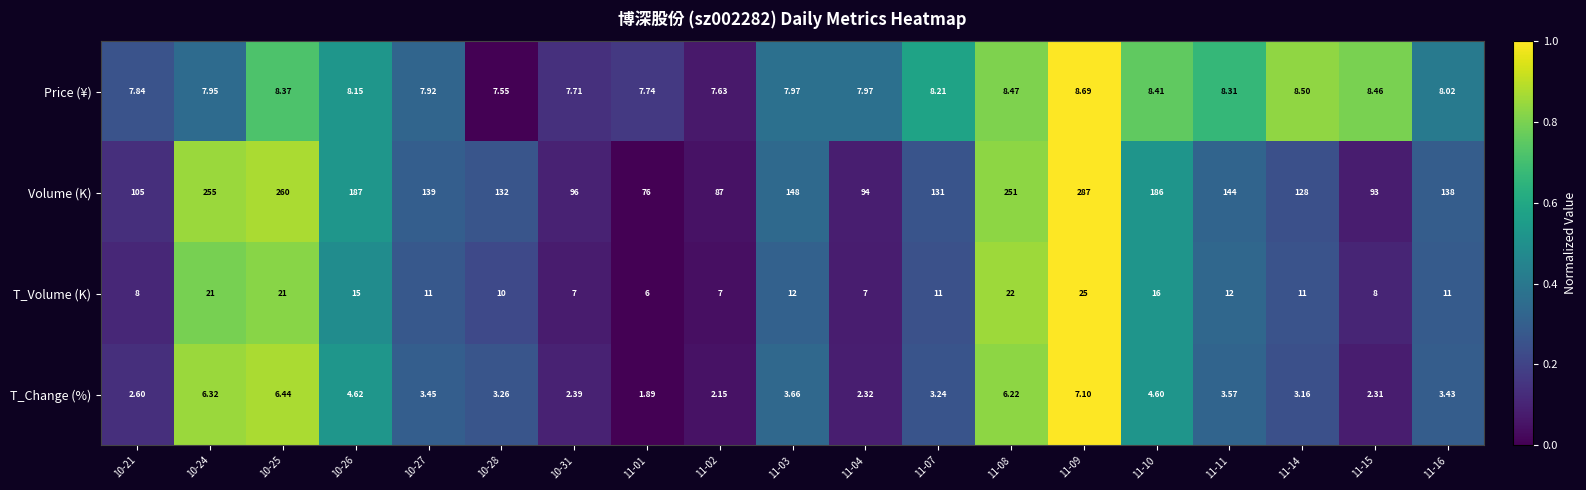

Is the value of T_Change (%) at 11-04 greater than the value of Volume (K) at 11-03?

No